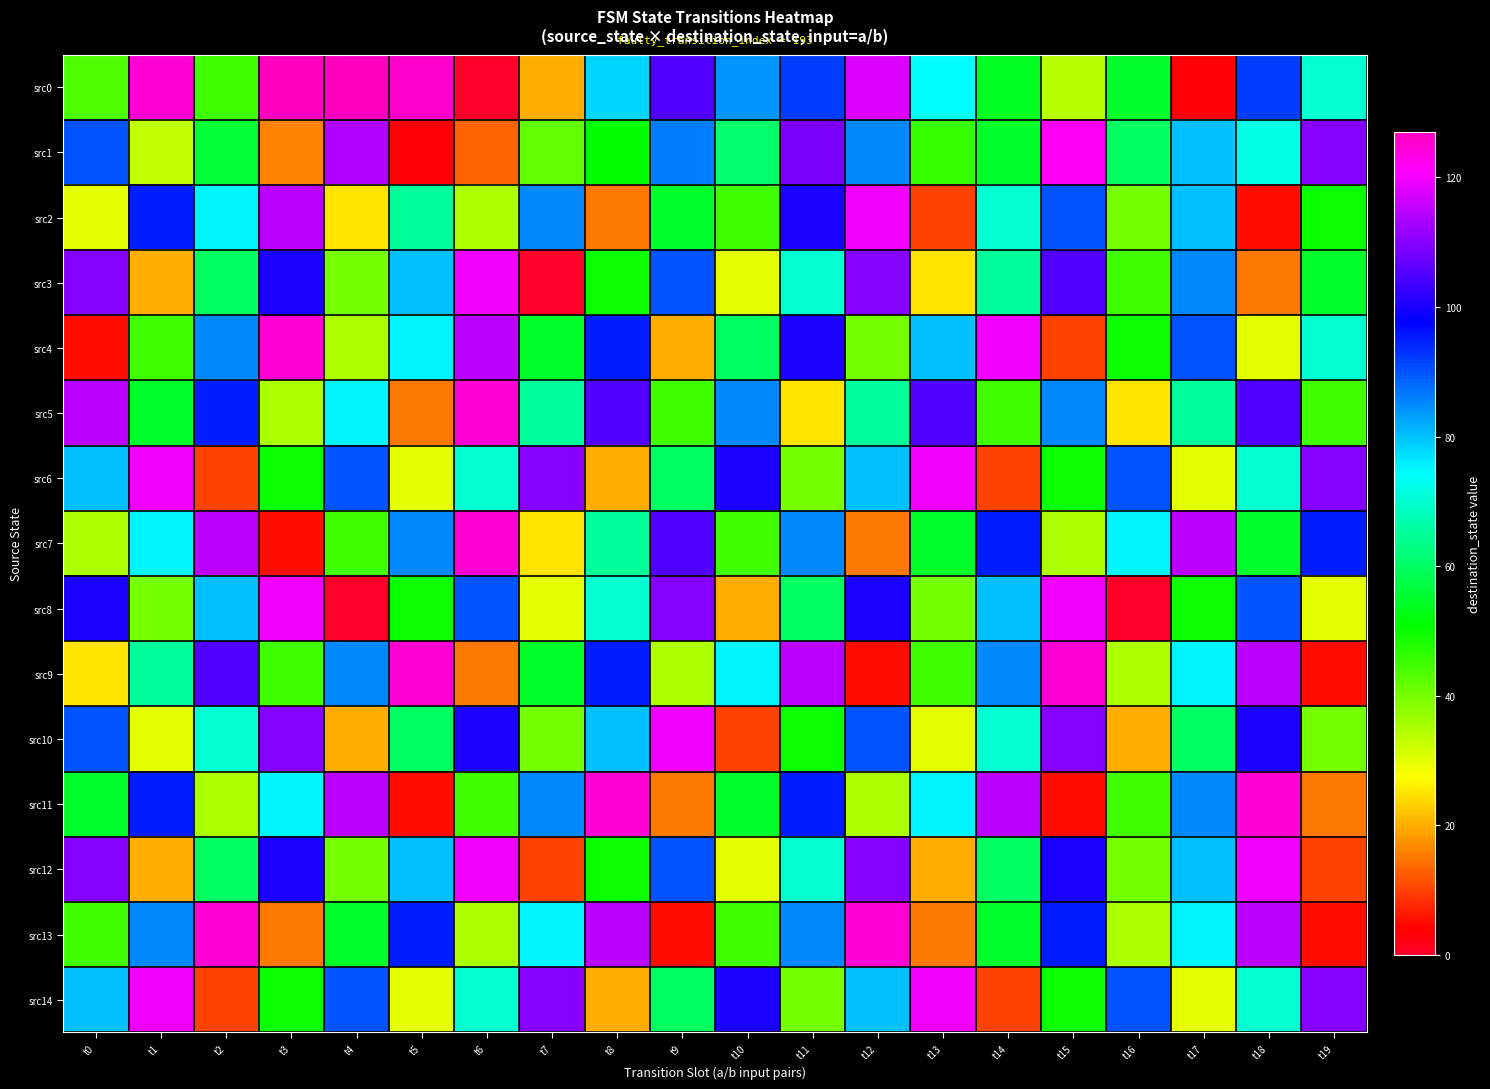

Reading left to right, extract all data points from this chart.

src0: t0=44	t1=125	t2=45	t3=127	t4=127	t5=126	t6=0	t7=20	t8=78	t9=105	t10=84	t11=92	t12=118	t13=74	t14=54	t15=34	t16=55	t17=3	t18=92	t19=70
src1: t0=90	t1=33	t2=56	t3=16	t4=114	t5=3	t6=13	t7=42	t8=51	t9=86	t10=61	t11=109	t12=85	t13=46	t14=55	t15=122	t16=60	t17=80	t18=72	t19=110
src2: t0=30	t1=95	t2=75	t3=115	t4=25	t5=65	t6=35	t7=85	t8=15	t9=55	t10=45	t11=100	t12=120	t13=10	t14=70	t15=90	t16=40	t17=80	t18=5	t19=50
src3: t0=110	t1=20	t2=60	t3=100	t4=40	t5=80	t6=120	t7=0	t8=50	t9=90	t10=30	t11=70	t12=110	t13=25	t14=65	t15=105	t16=45	t17=85	t18=15	t19=55
src4: t0=5	t1=45	t2=85	t3=125	t4=35	t5=75	t6=115	t7=55	t8=95	t9=20	t10=60	t11=100	t12=40	t13=80	t14=120	t15=10	t16=50	t17=90	t18=30	t19=70
src5: t0=115	t1=55	t2=95	t3=35	t4=75	t5=15	t6=125	t7=65	t8=105	t9=45	t10=85	t11=25	t12=65	t13=105	t14=45	t15=85	t16=25	t17=65	t18=105	t19=45
src6: t0=80	t1=120	t2=10	t3=50	t4=90	t5=30	t6=70	t7=110	t8=20	t9=60	t10=100	t11=40	t12=80	t13=120	t14=10	t15=50	t16=90	t17=30	t18=70	t19=110
src7: t0=35	t1=75	t2=115	t3=5	t4=45	t5=85	t6=125	t7=25	t8=65	t9=105	t10=45	t11=85	t12=15	t13=55	t14=95	t15=35	t16=75	t17=115	t18=55	t19=95
src8: t0=100	t1=40	t2=80	t3=120	t4=0	t5=50	t6=90	t7=30	t8=70	t9=110	t10=20	t11=60	t12=100	t13=40	t14=80	t15=120	t16=0	t17=50	t18=90	t19=30
src9: t0=25	t1=65	t2=105	t3=45	t4=85	t5=125	t6=15	t7=55	t8=95	t9=35	t10=75	t11=115	t12=5	t13=45	t14=85	t15=125	t16=35	t17=75	t18=115	t19=5
src10: t0=90	t1=30	t2=70	t3=110	t4=20	t5=60	t6=100	t7=40	t8=80	t9=120	t10=10	t11=50	t12=90	t13=30	t14=70	t15=110	t16=20	t17=60	t18=100	t19=40
src11: t0=55	t1=95	t2=35	t3=75	t4=115	t5=5	t6=45	t7=85	t8=125	t9=15	t10=55	t11=95	t12=35	t13=75	t14=115	t15=5	t16=45	t17=85	t18=125	t19=15
src12: t0=110	t1=20	t2=60	t3=100	t4=40	t5=80	t6=120	t7=10	t8=50	t9=90	t10=30	t11=70	t12=110	t13=20	t14=60	t15=100	t16=40	t17=80	t18=120	t19=10
src13: t0=45	t1=85	t2=125	t3=15	t4=55	t5=95	t6=35	t7=75	t8=115	t9=5	t10=45	t11=85	t12=125	t13=15	t14=55	t15=95	t16=35	t17=75	t18=115	t19=5
src14: t0=80	t1=120	t2=10	t3=50	t4=90	t5=30	t6=70	t7=110	t8=20	t9=60	t10=100	t11=40	t12=80	t13=120	t14=10	t15=50	t16=90	t17=30	t18=70	t19=110